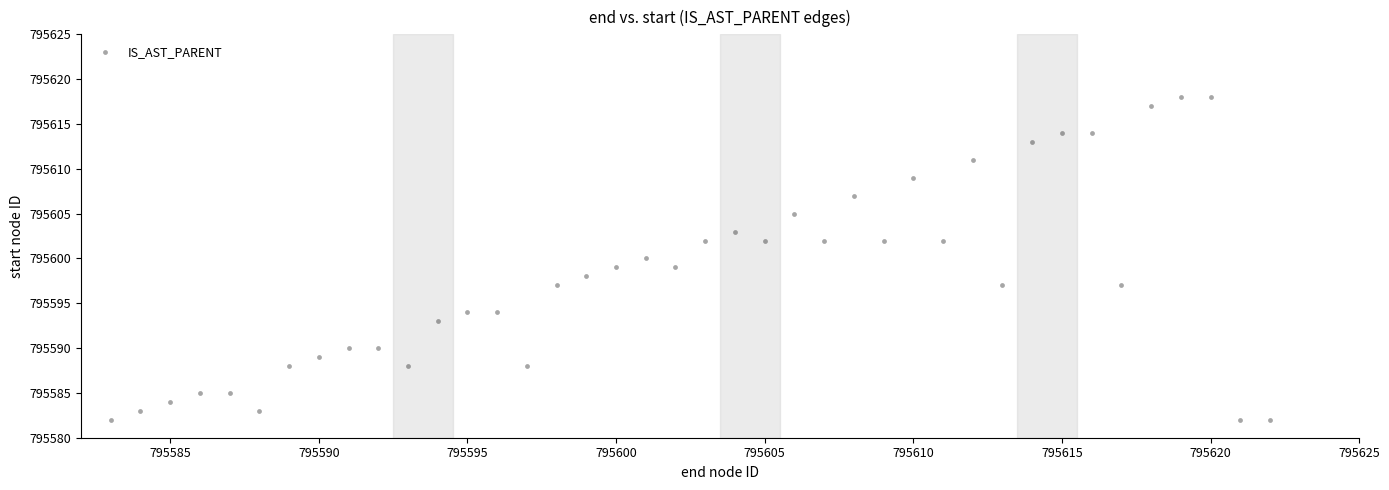

What is the range of X values (max minus min)?

39